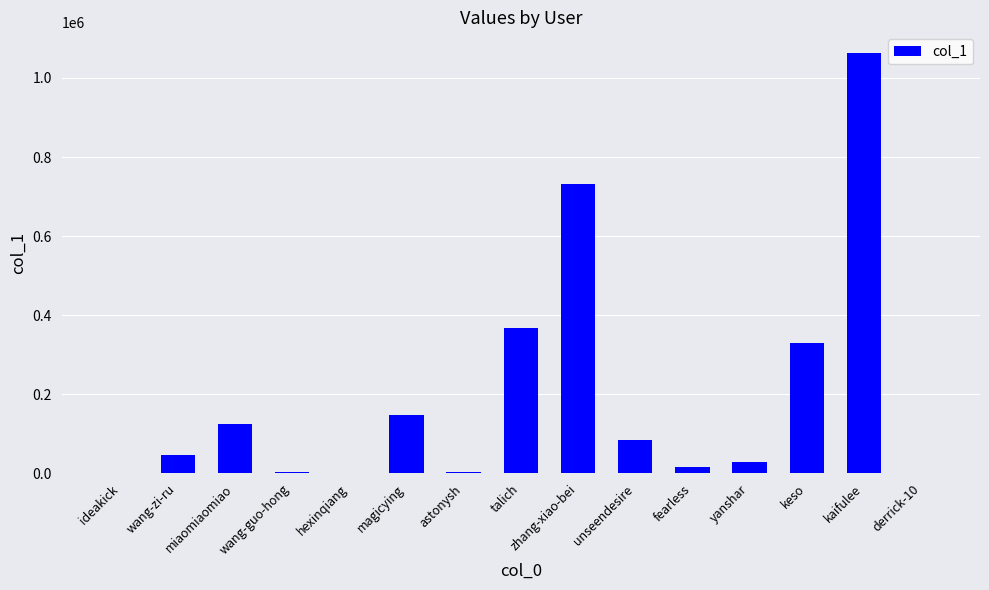

Are the bars horizontal?

No